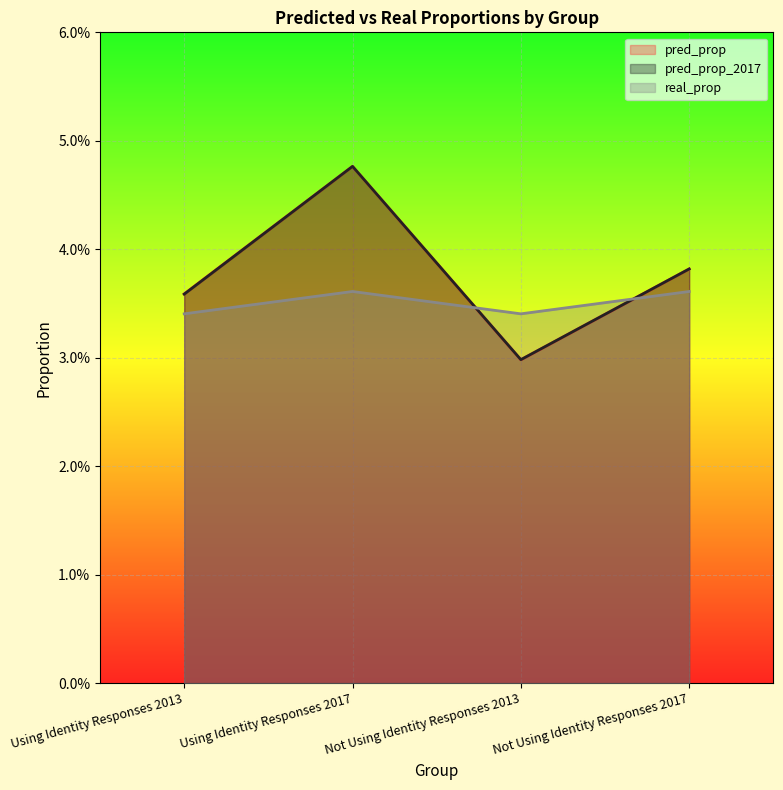

The pred_prop series shows 0.1 at Using Identity Responses 2017. True or false?

False